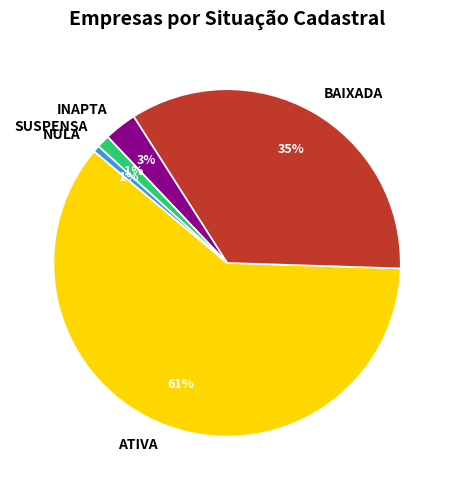

True or false: INAPTA accounts for 3% of the total.

True